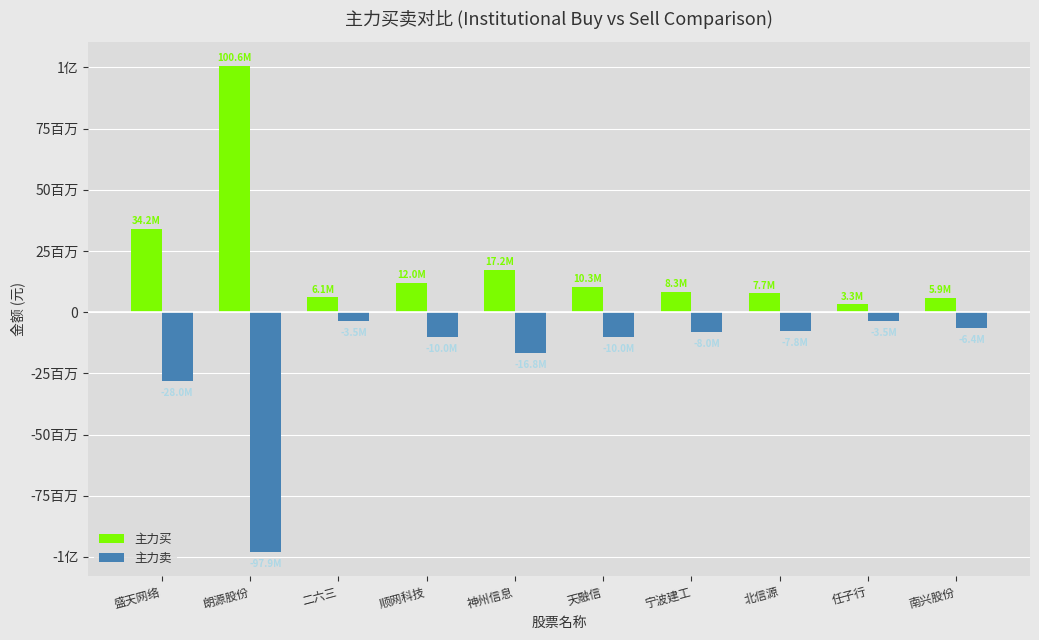

Which has a higher value, 任子行 or 北信源?

北信源